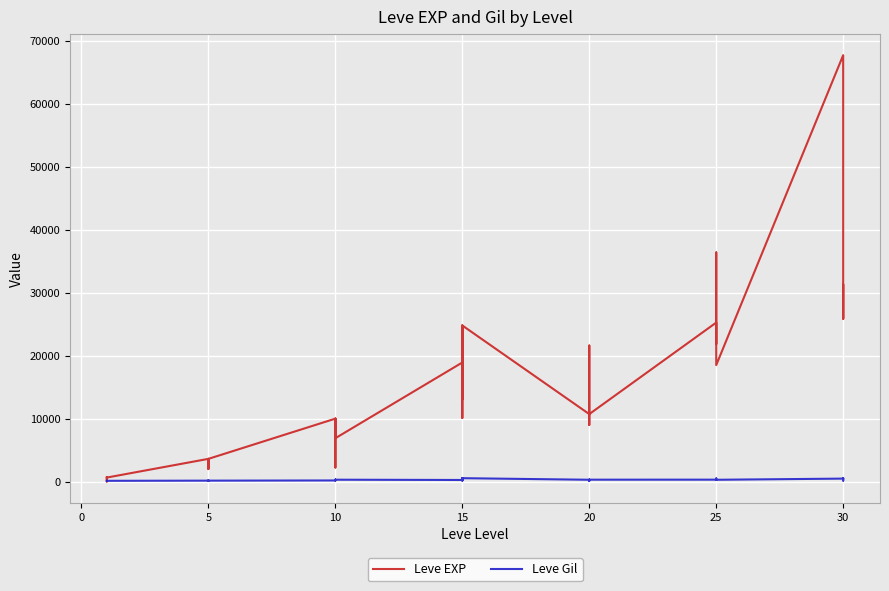

Where does the Leve Gil series first go above 223?

10